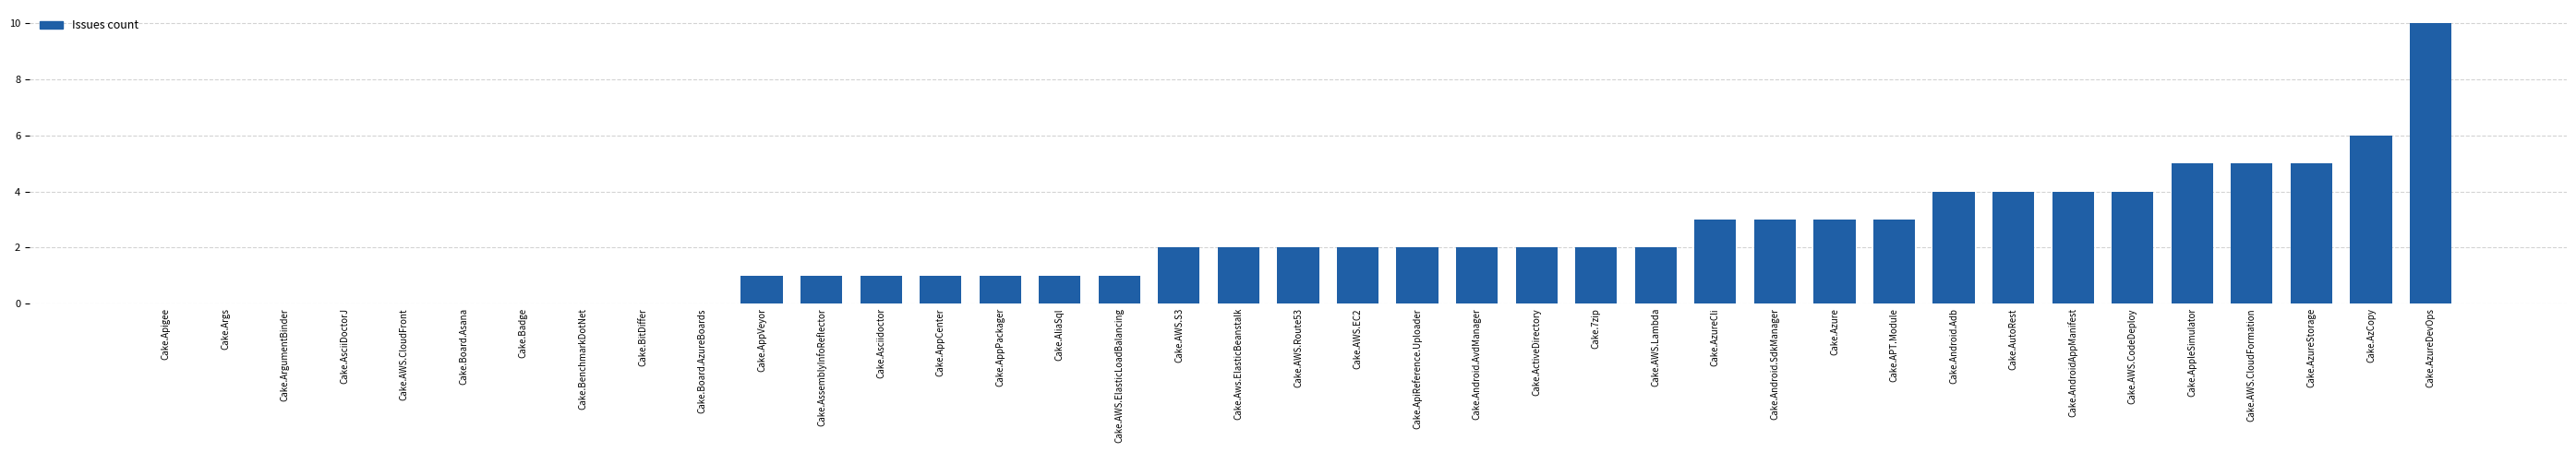

Count the number of categories in the chart.

39